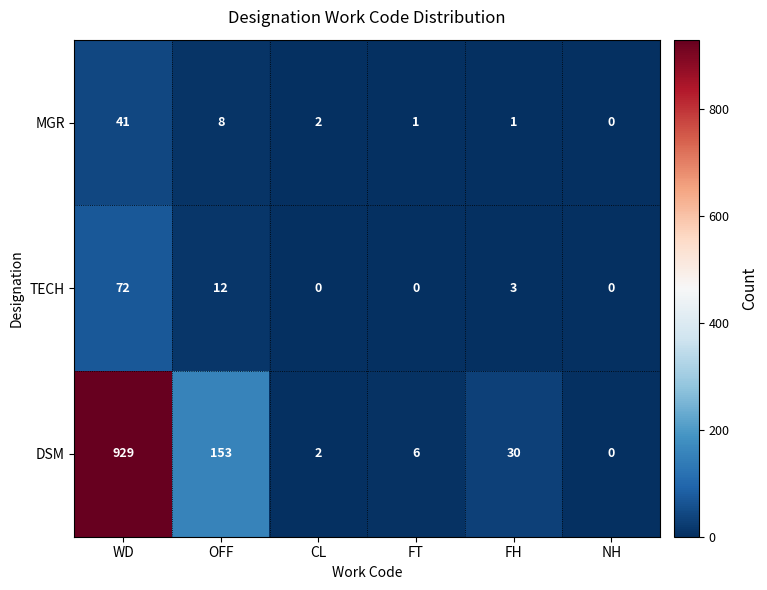

What is the difference between the highest and lowest values at OFF?

145